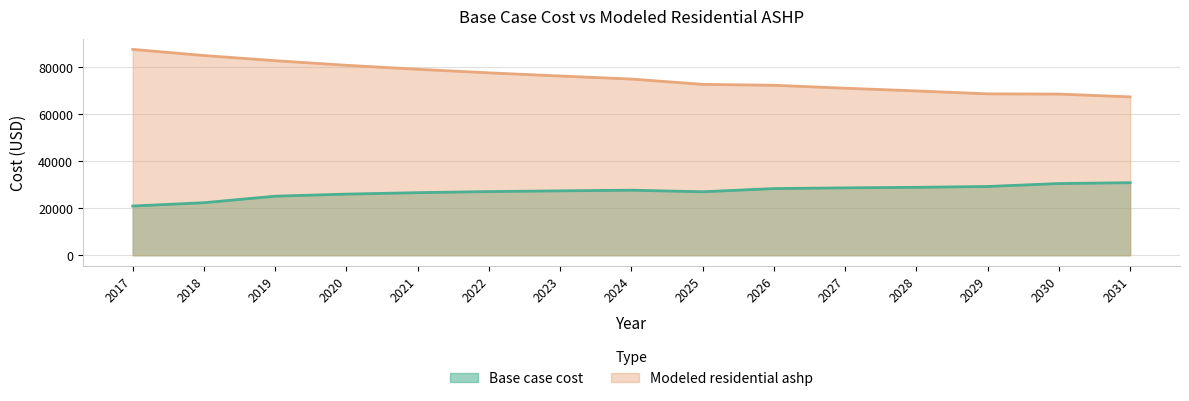

Count the number of categories in the chart.

15